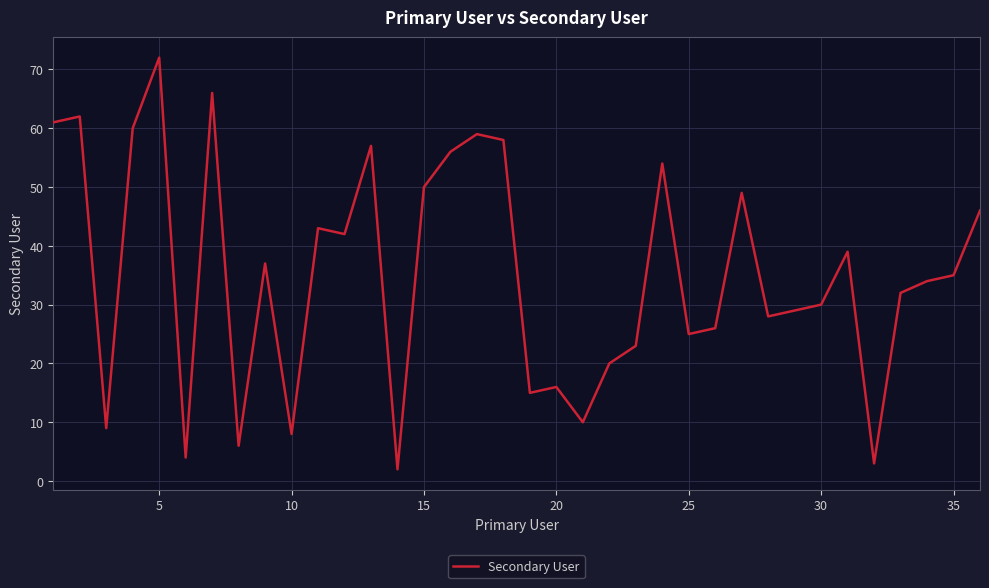

What is the greatest value displayed?

72